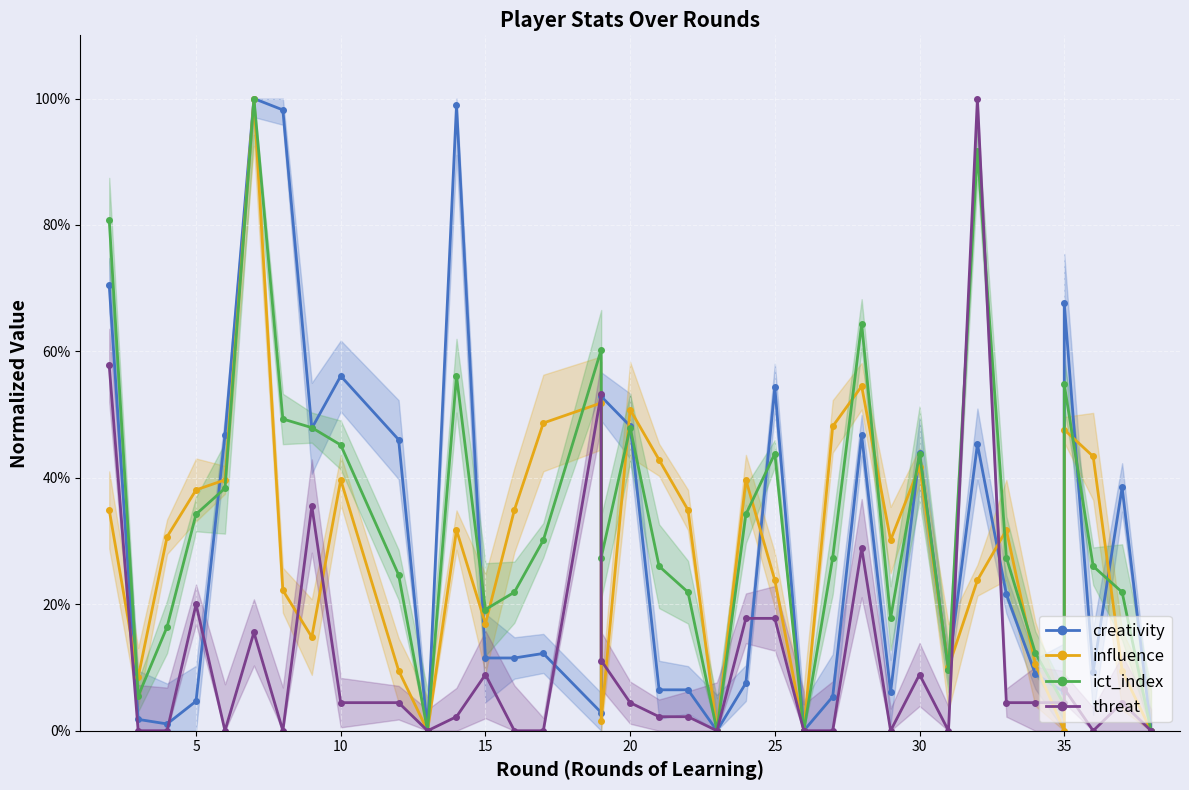

How many intersections are there between threat and ict_index?

4